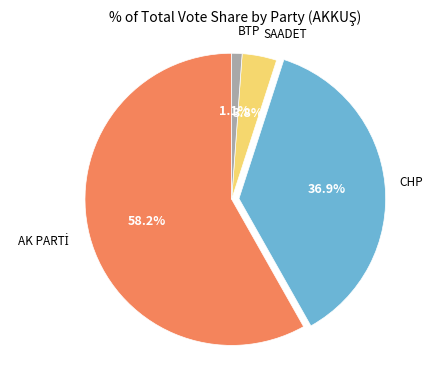

Does any single category account for the majority?

Yes